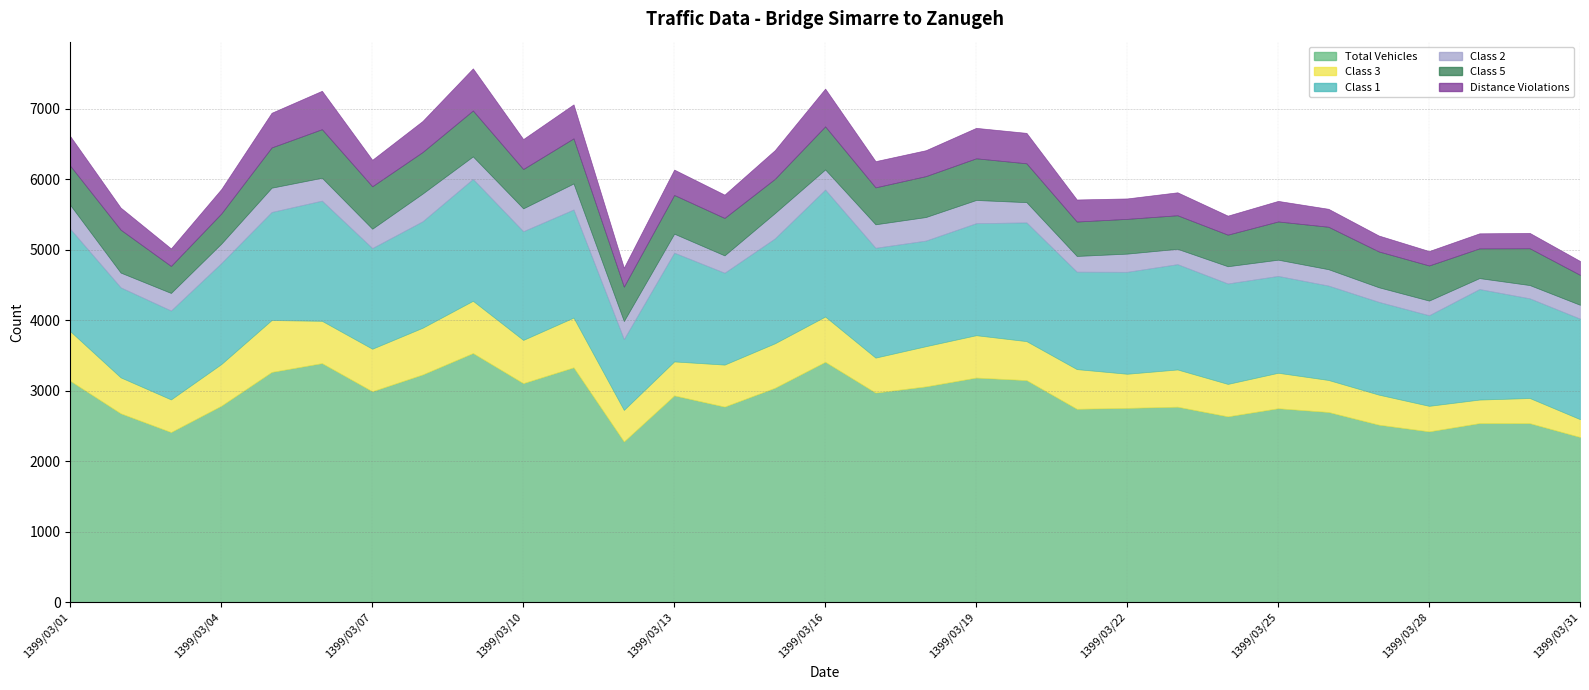

Which series has the widest spread of values?

total